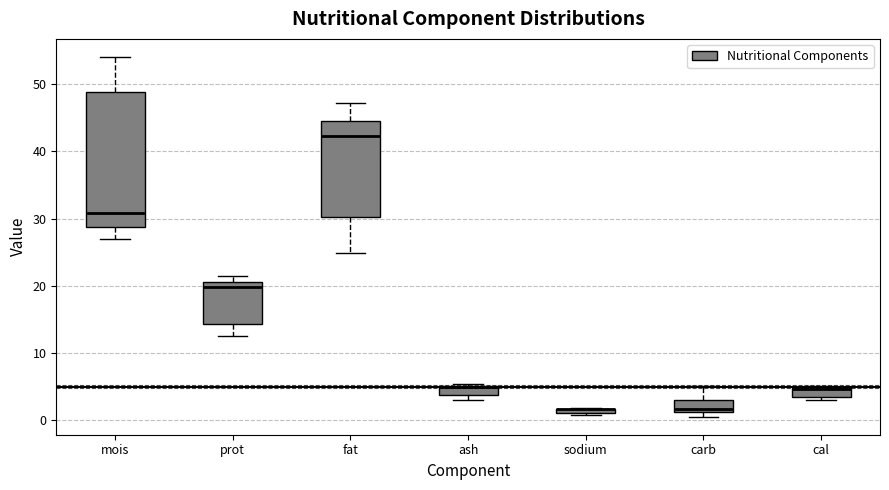

Where is the upper edge of the box for cal on the y-axis? The values are not printed on the chart, so give them approximately, as read against the axis.

5